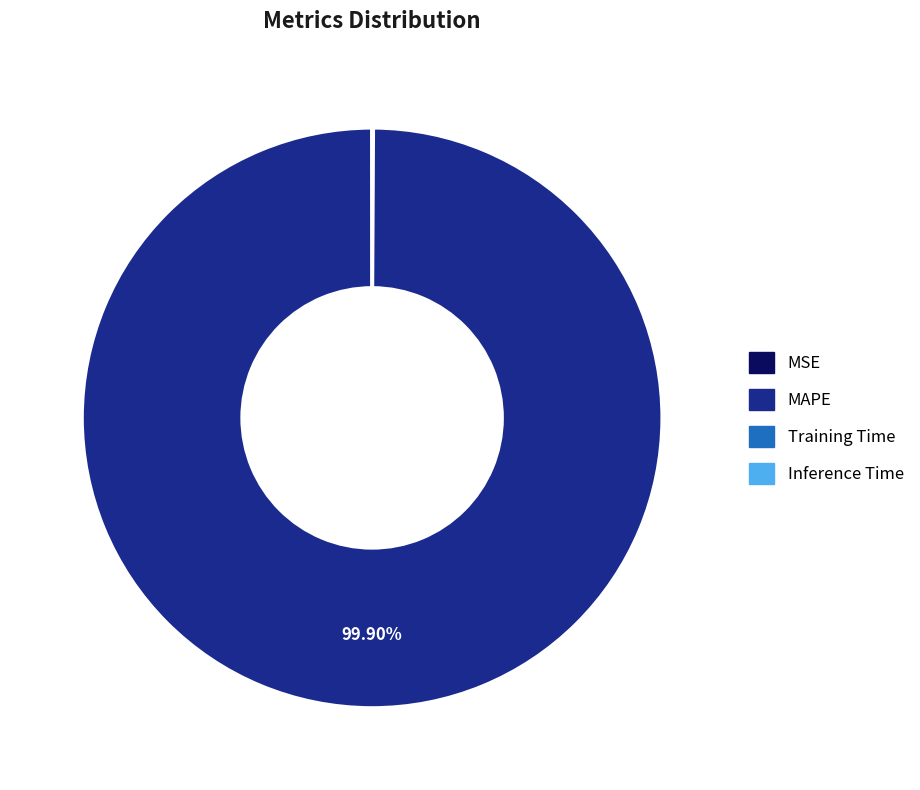

Which slice is the largest?

MAPE